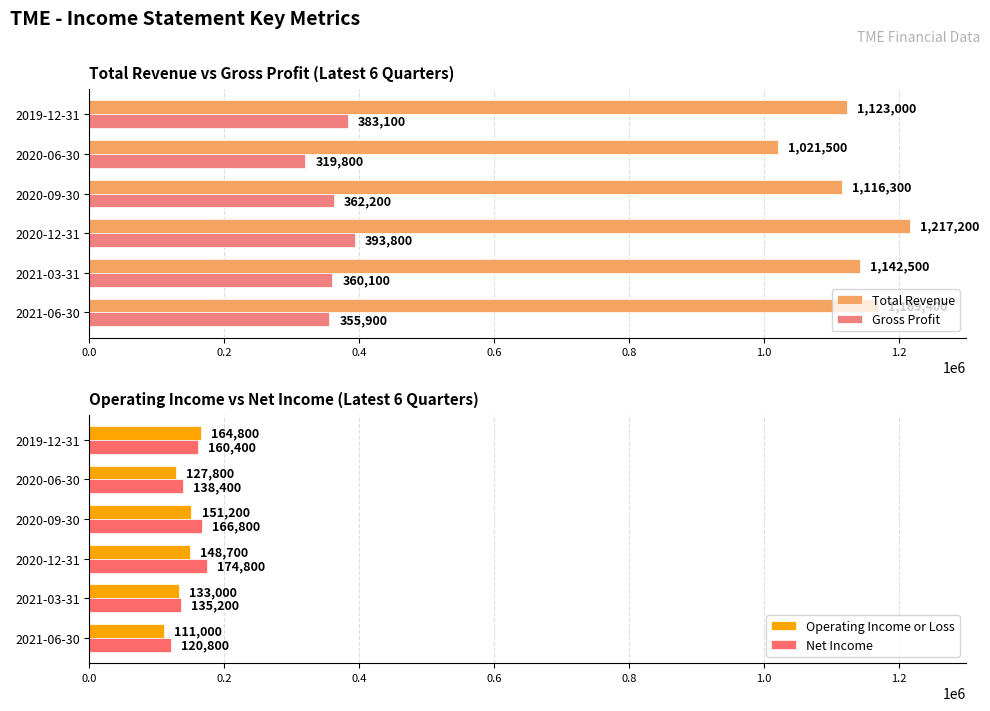

Is it true that Gross Profit equals 355900 at 2021-06-30?

True